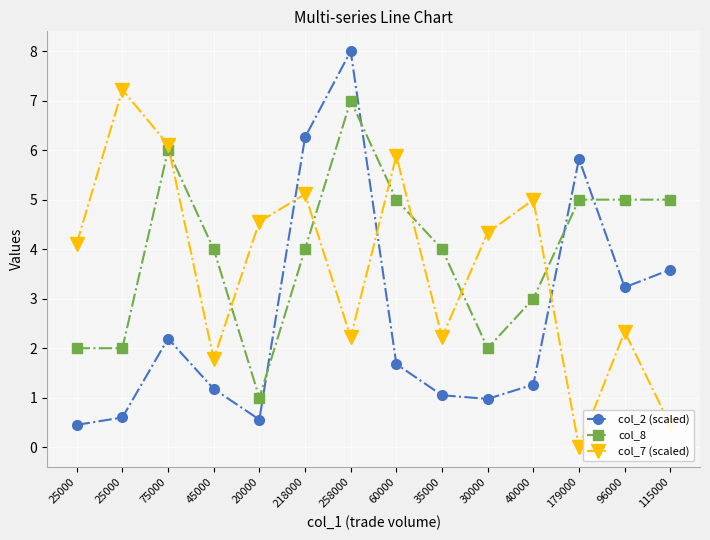

At which label does col_2 (scaled) first exceed 1?

75000